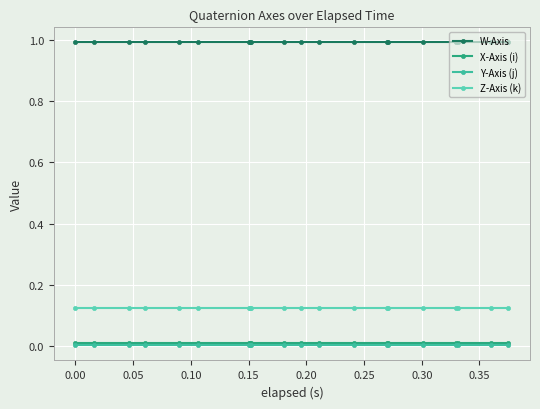

At how many categories does at least one series exceed 0?

20